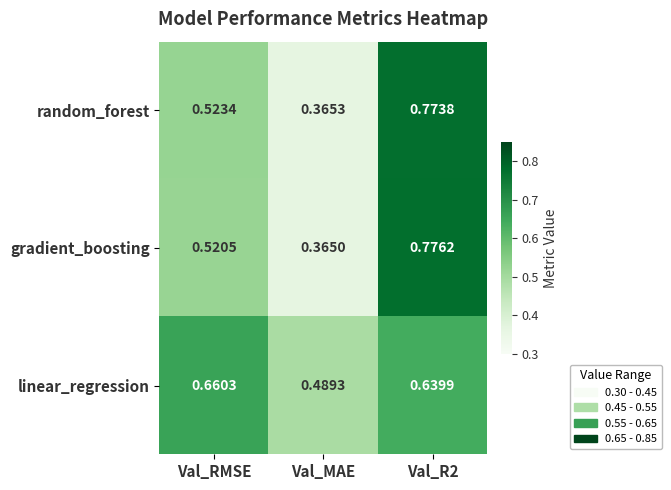

Is the value of gradient_boosting at Val_MAE greater than the value of random_forest at Val_RMSE?

No